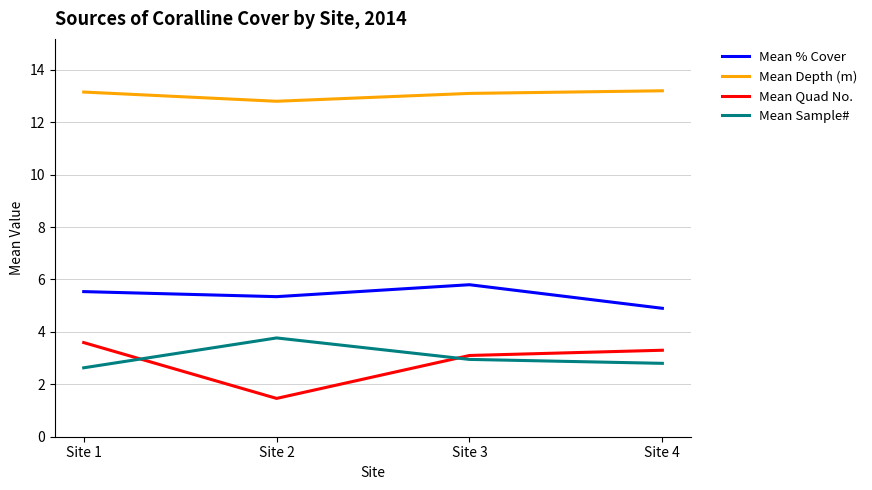

The Mean Sample# series shows 1.1 at Site 2. True or false?

False